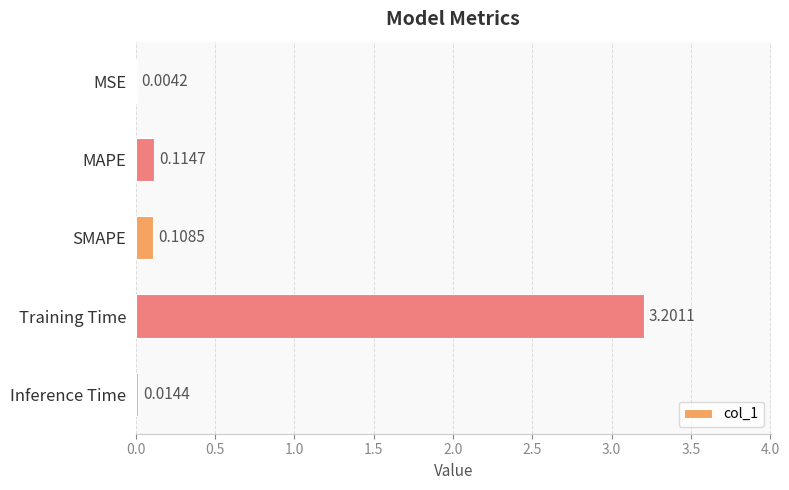

What is the sum of all values?

3.4